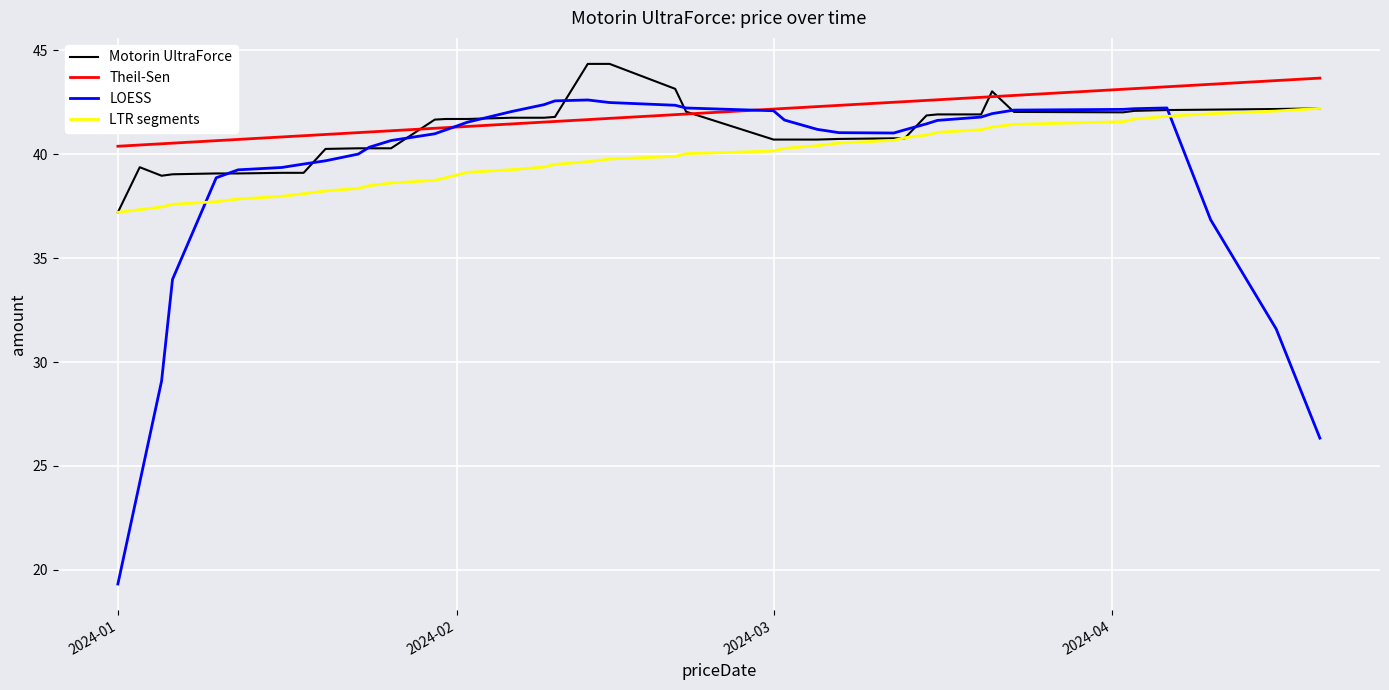

Which series has the largest range (max minus min)?

LOESS